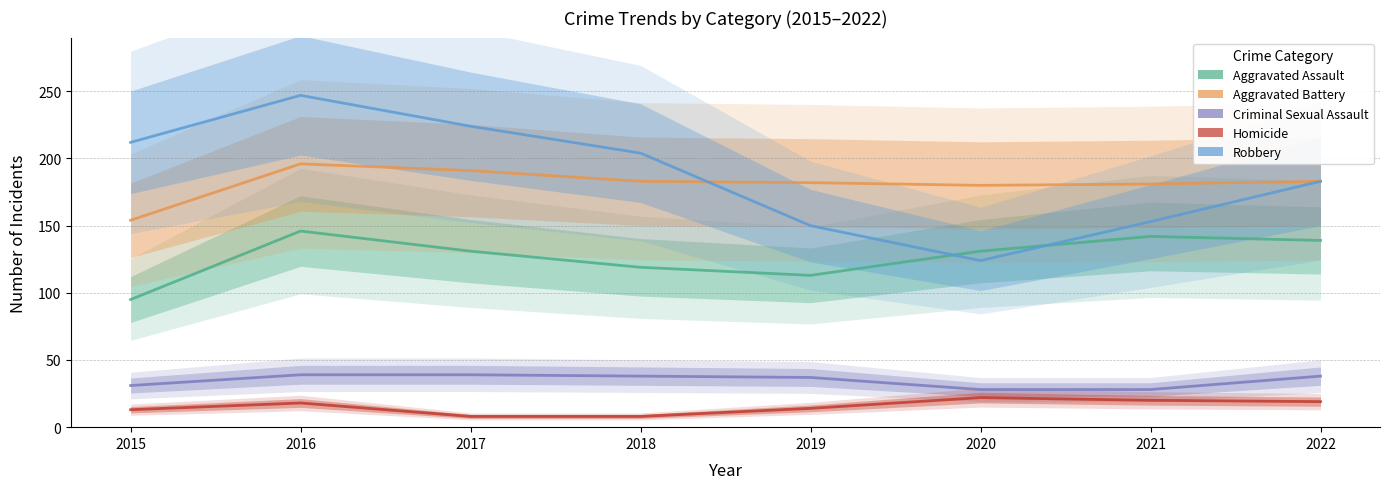

Which category has the highest value in the Robbery series?

2016